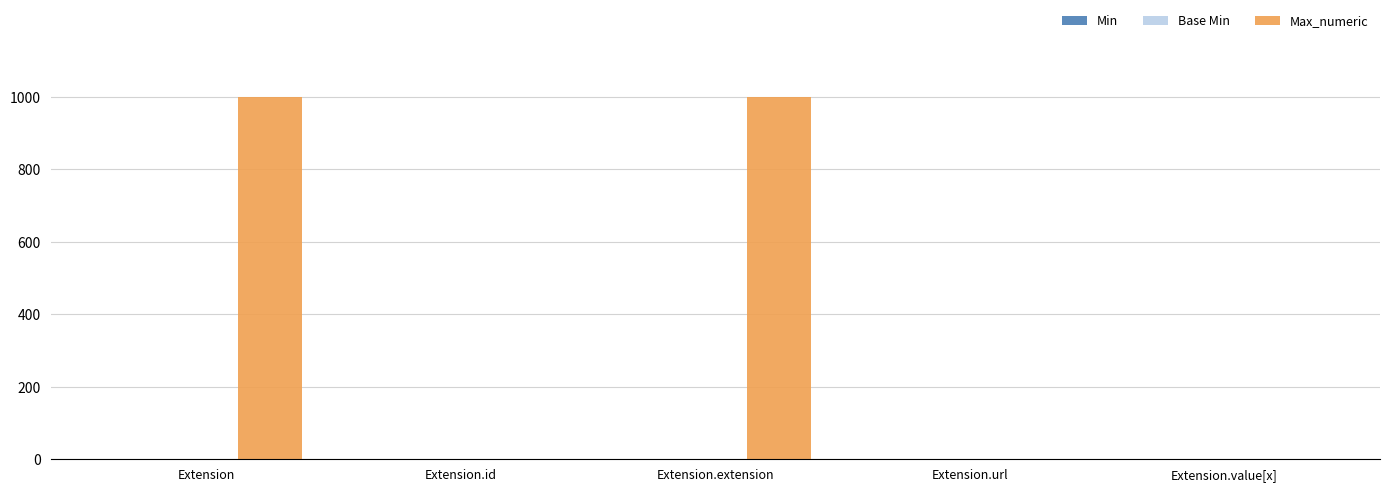

Between Extension and Extension.value[x], which series saw the biggest shift?

Max_numeric